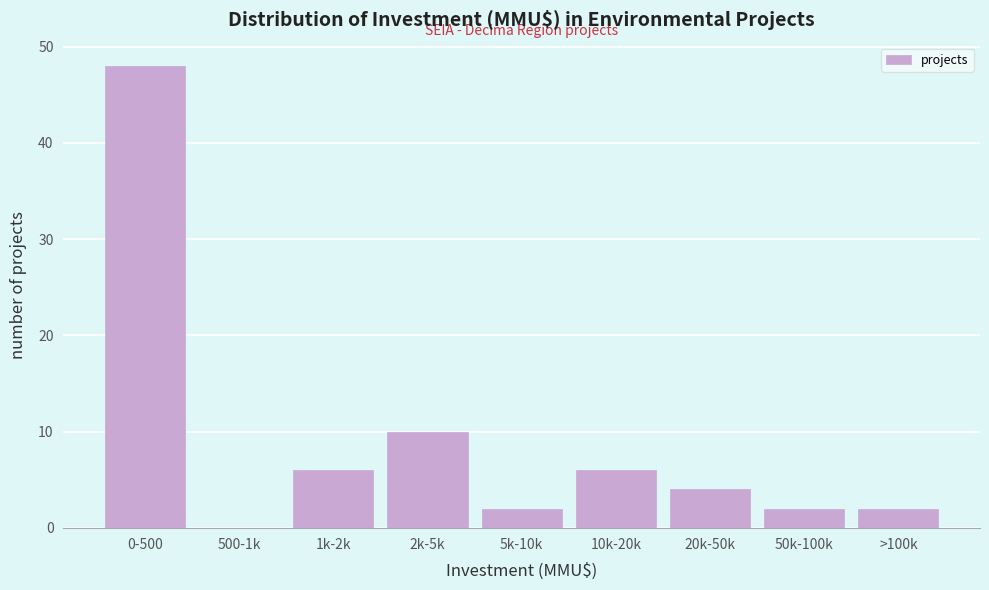

Reading left to right, extract all data points from this chart.

0-500=48	500-1k=0	1k-2k=6	2k-5k=10	5k-10k=2	10k-20k=6	20k-50k=4	50k-100k=2	>100k=2